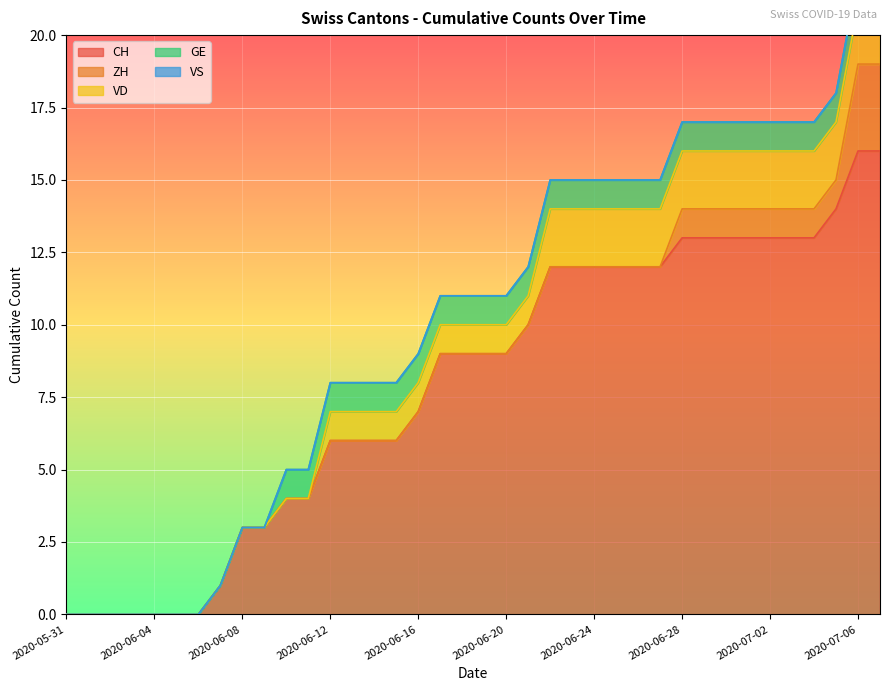

Rank the series at 2020-06-17 from lowest to highest value.

ZH, VS, VD, GE, CH